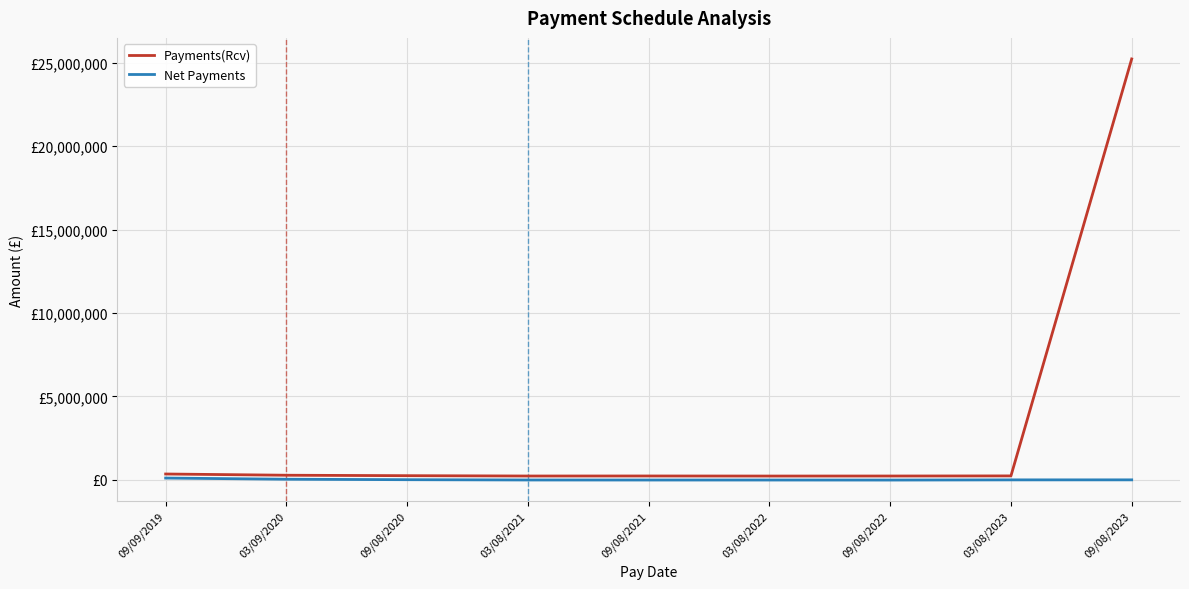

In Payments(Rcv), how many points are higher than both neighbors (excluding endpoints)?

1